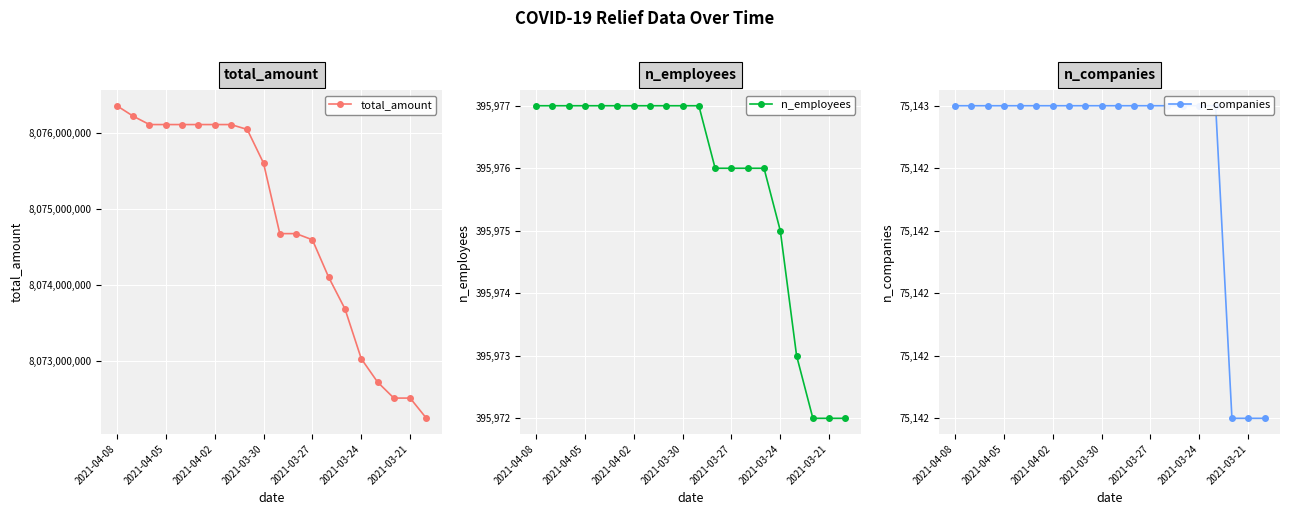

Is it true that n_employees equals 535619 at 2021-04-05?

False